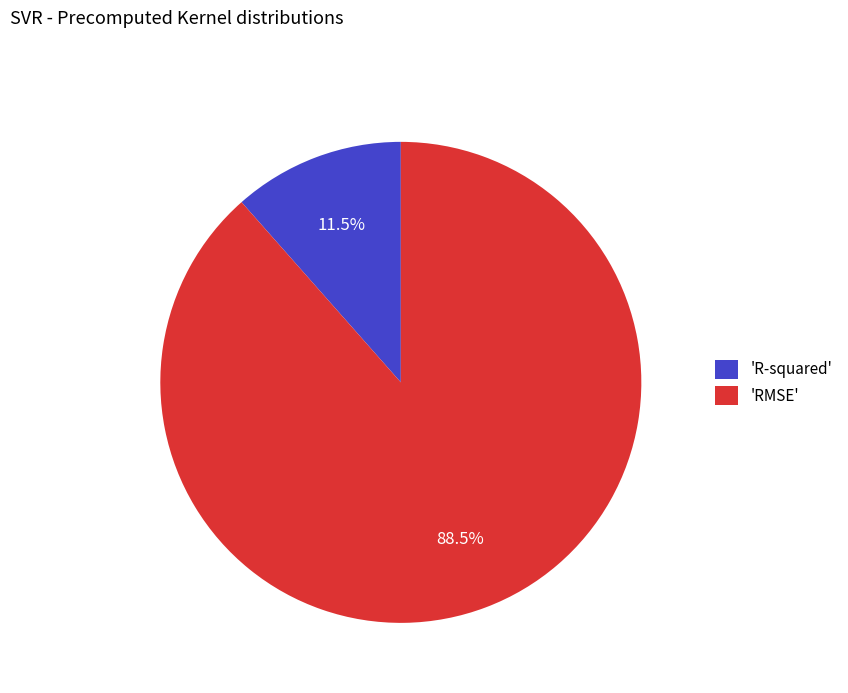

Which category has the smallest portion of the pie?

'R-squared'